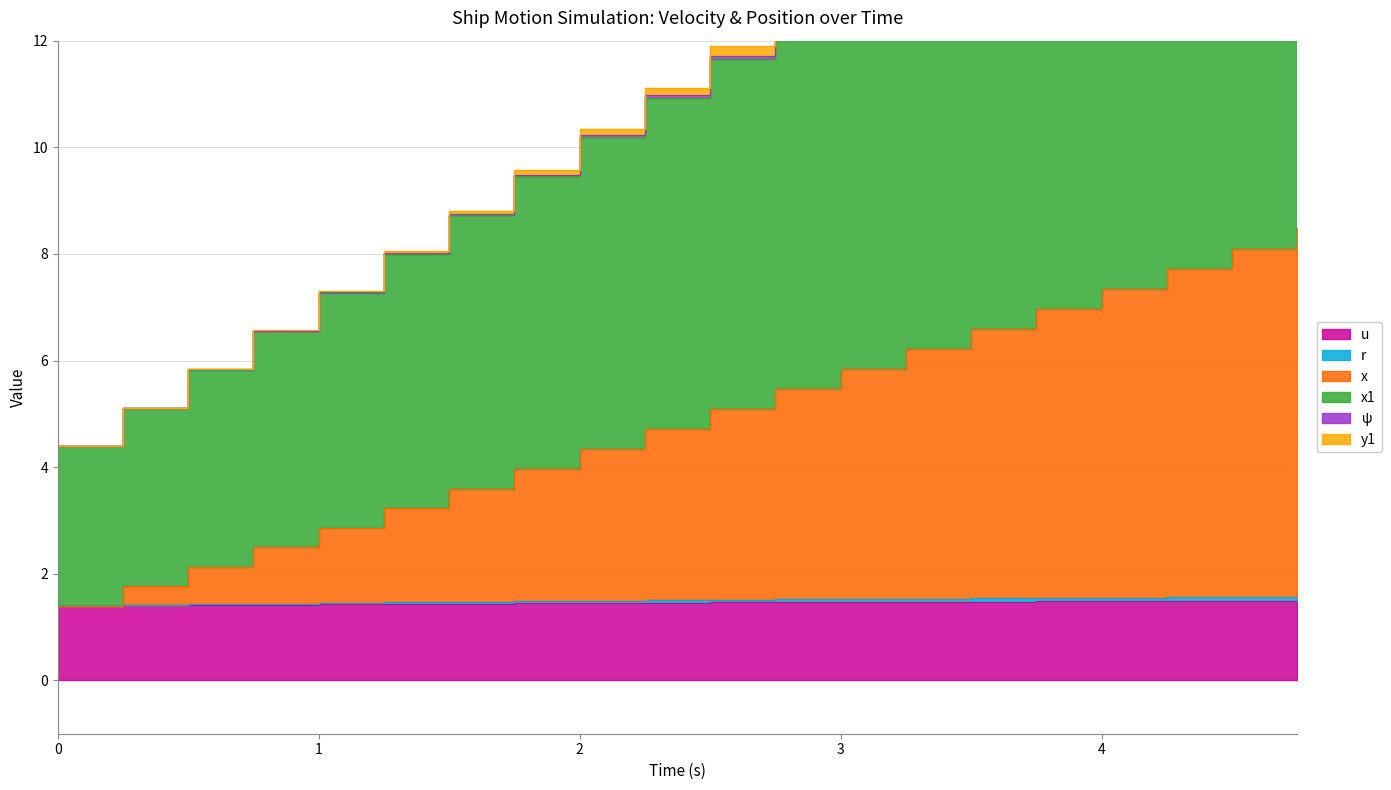

The value of x1 at 4.0 is 16.1. True or false?

True